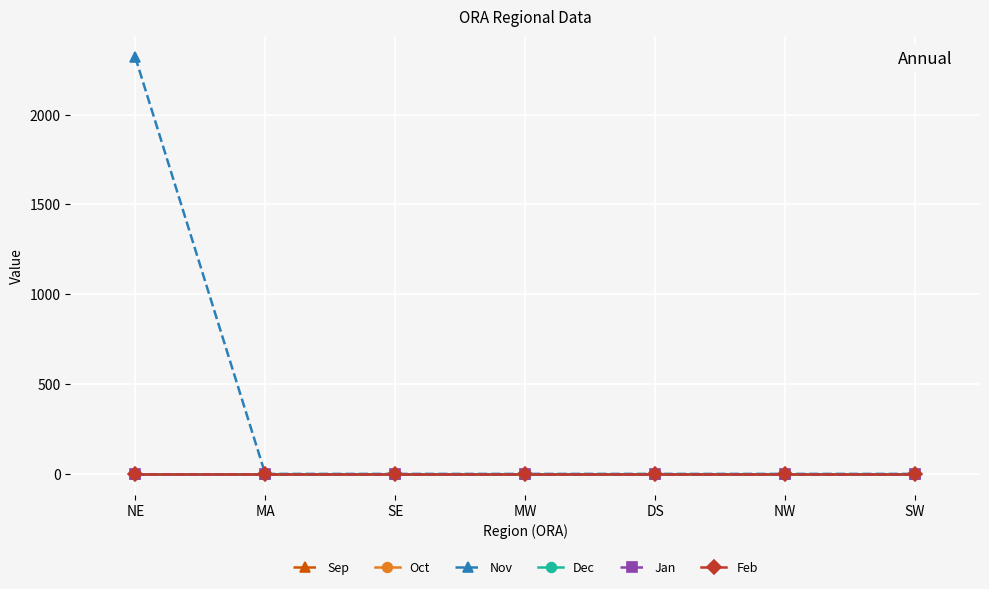

Does the chart have visible grid lines?

Yes